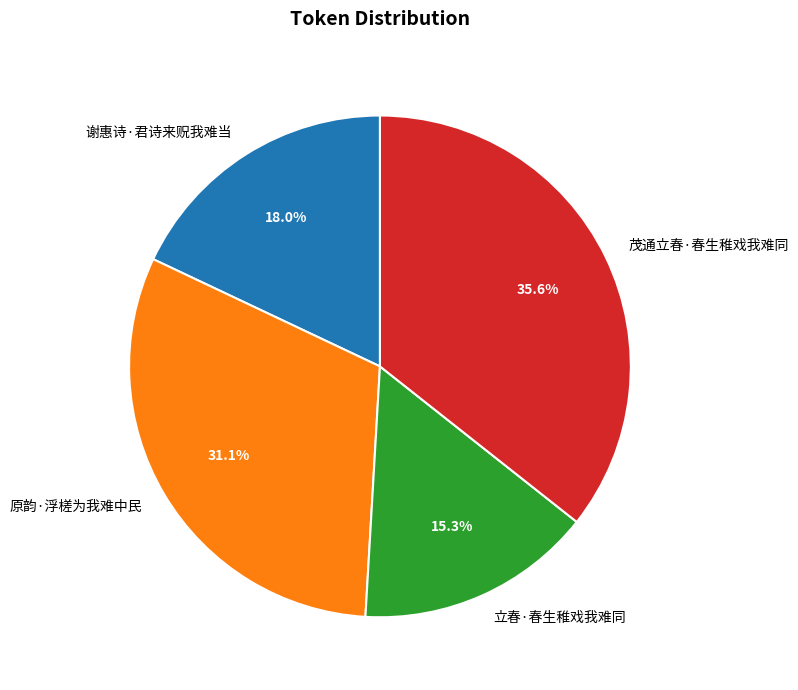

What percentage is the 茂通立春·春生稚戏我难同 slice, to the nearest percent?

36%